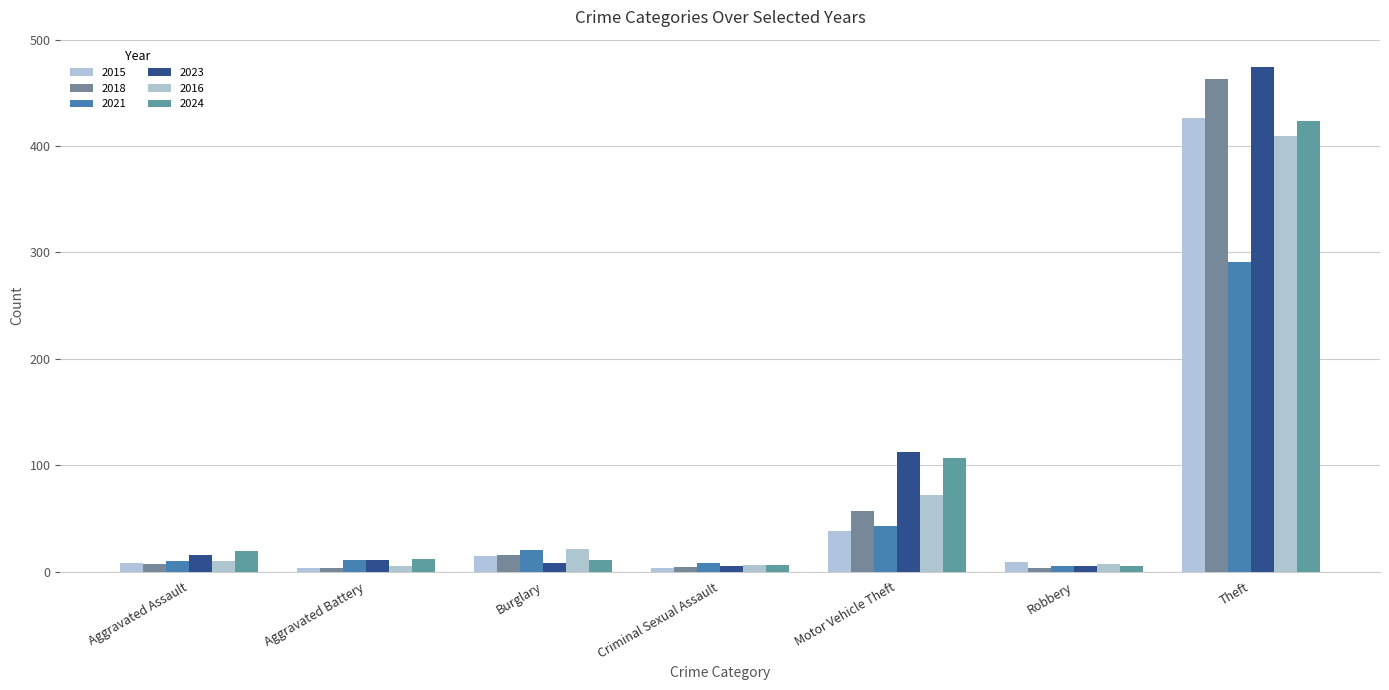

What is the value of the 2023 bar at the 5th from the left?

112